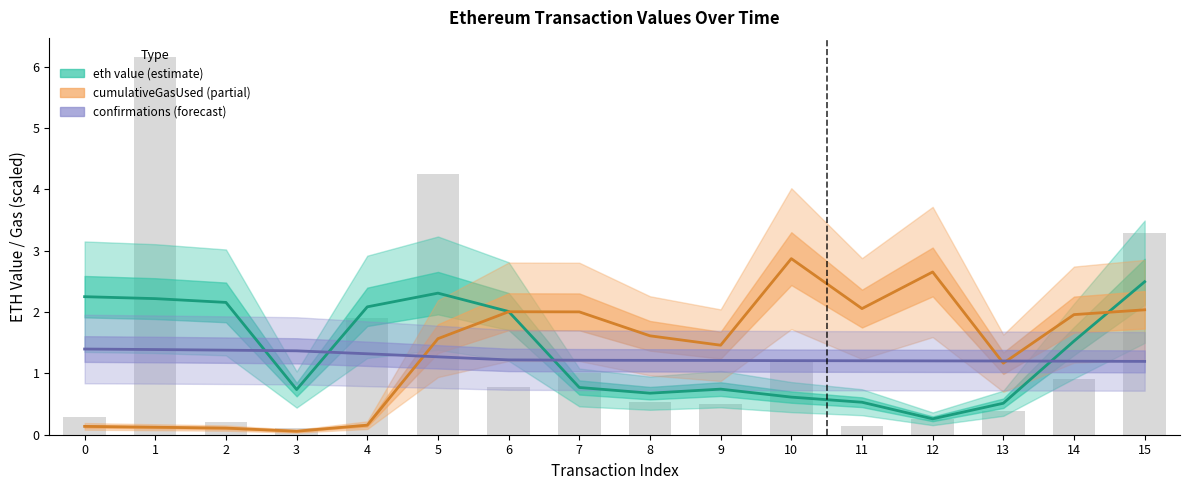

At which label is confirmations_scaled closest to 1?

15